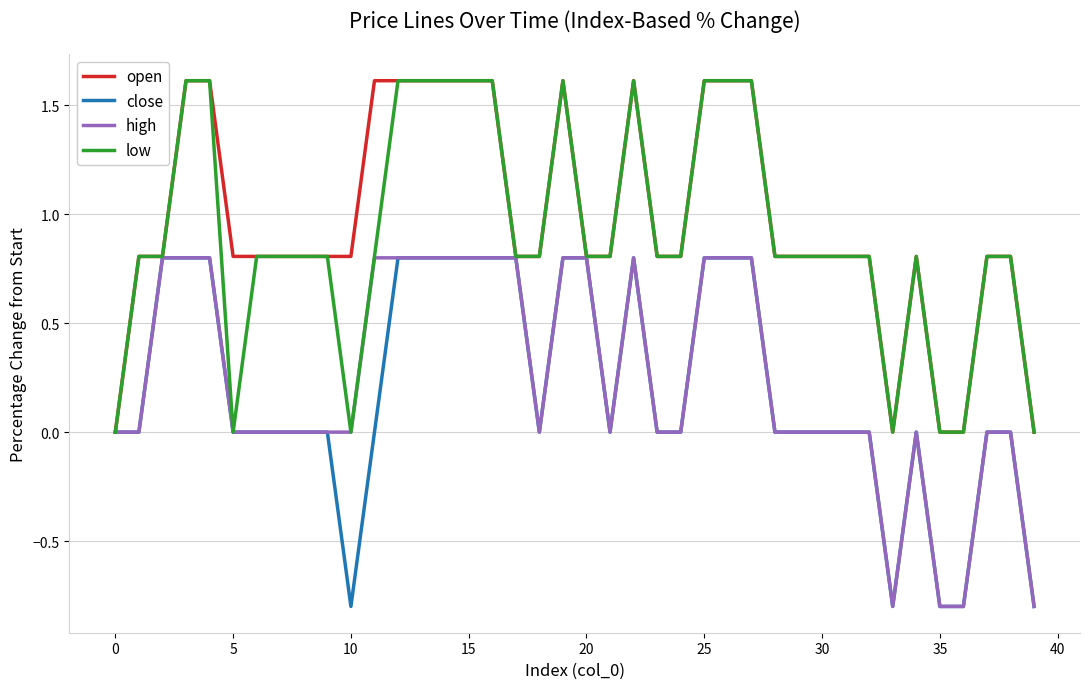

What is the maximum value shown in the chart?

1.6